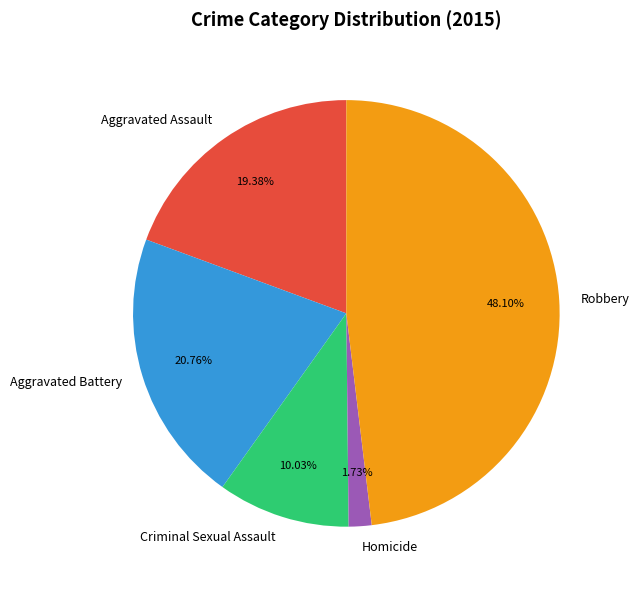

How many slices are in this pie chart?

5